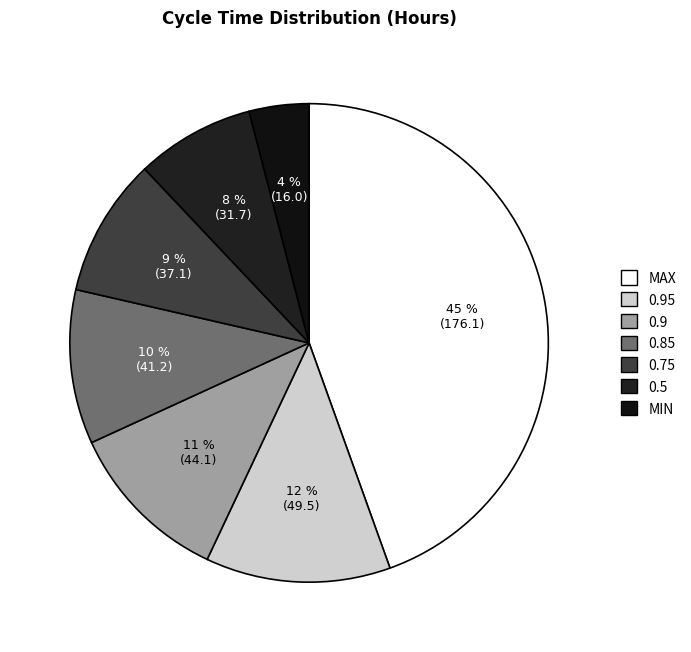

Which category has the biggest portion of the pie?

MAX